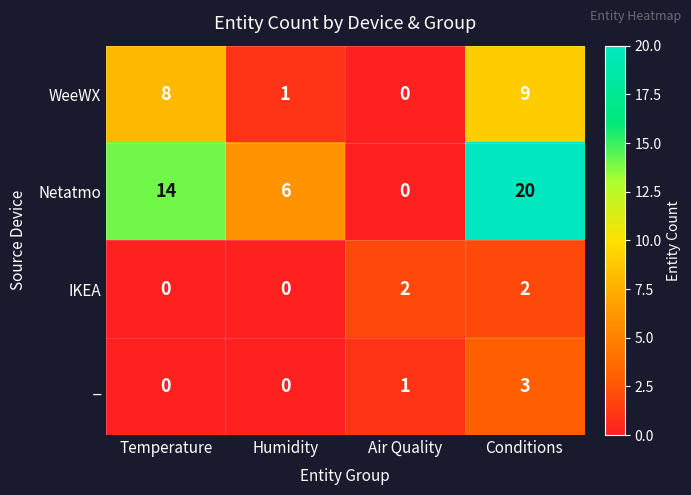

The IKEA series shows -1 at Temperature. True or false?

False